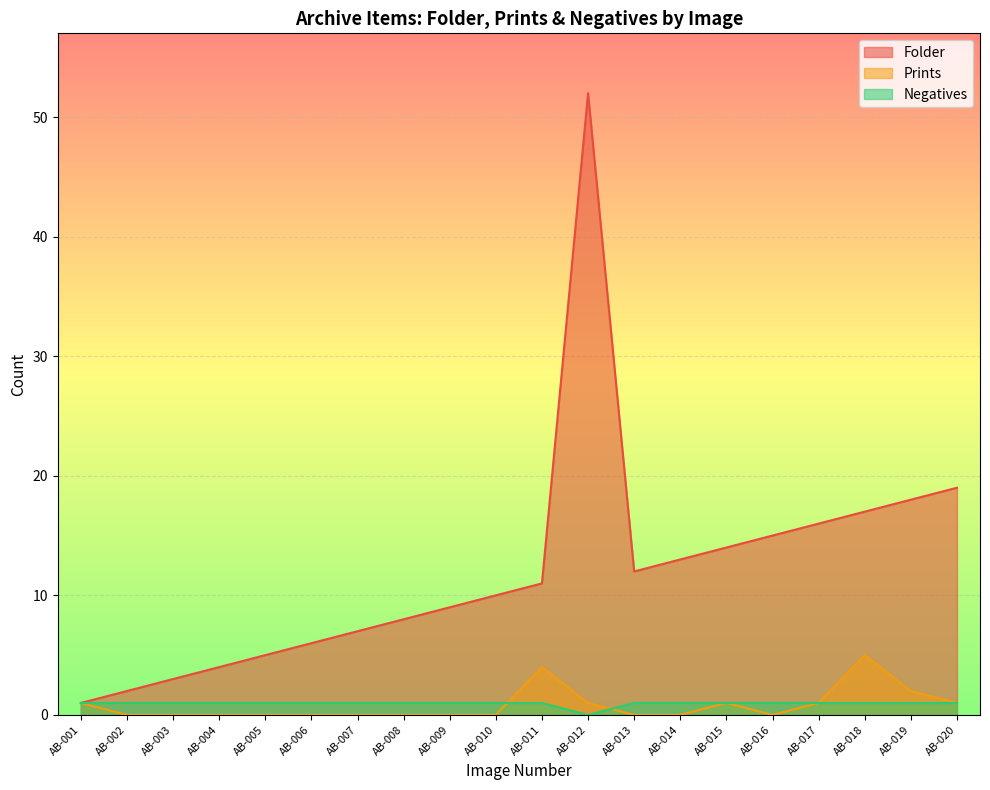

What is the sum of the Folder values at AB-012 and AB-005?

57